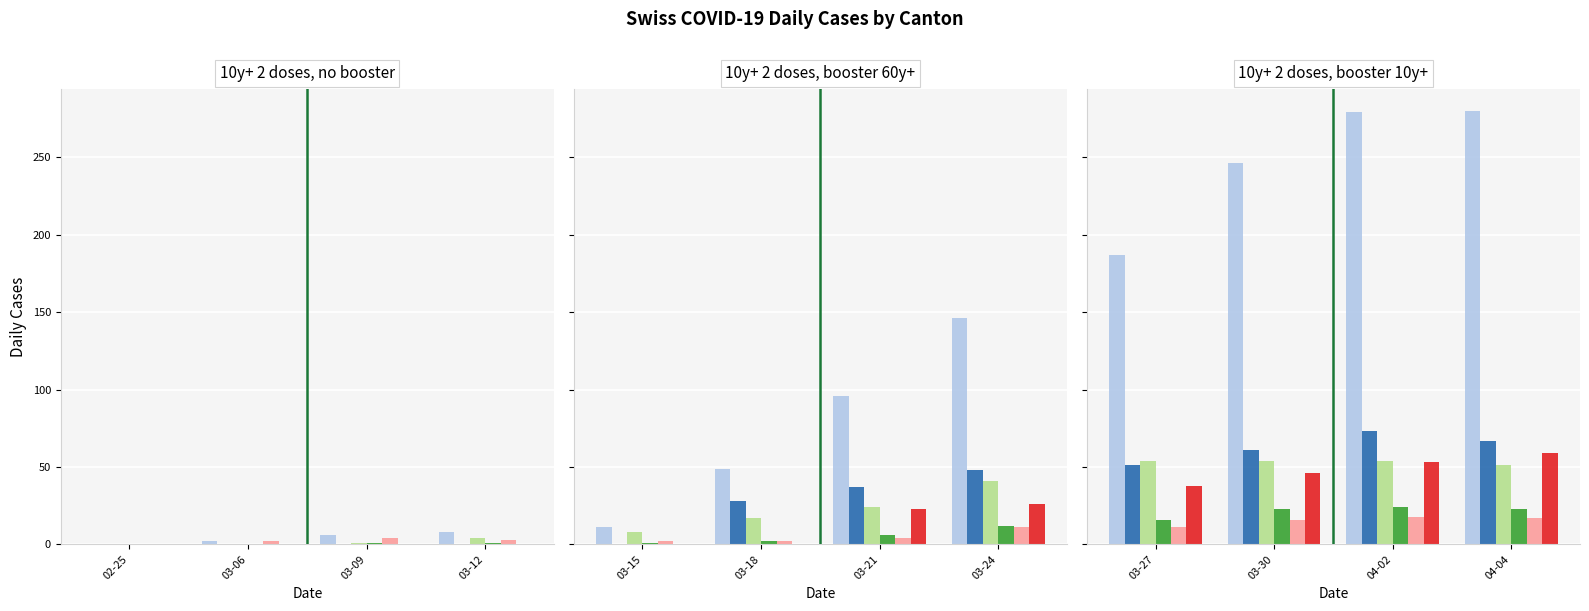

Between 04-02 and 03-27, which is larger?

04-02